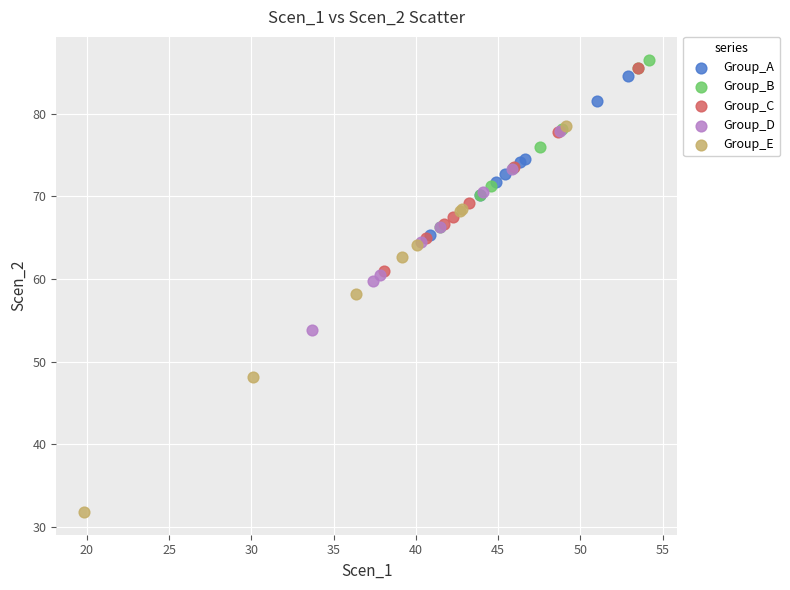

Which series has the widest spread of Y values?

Group_E